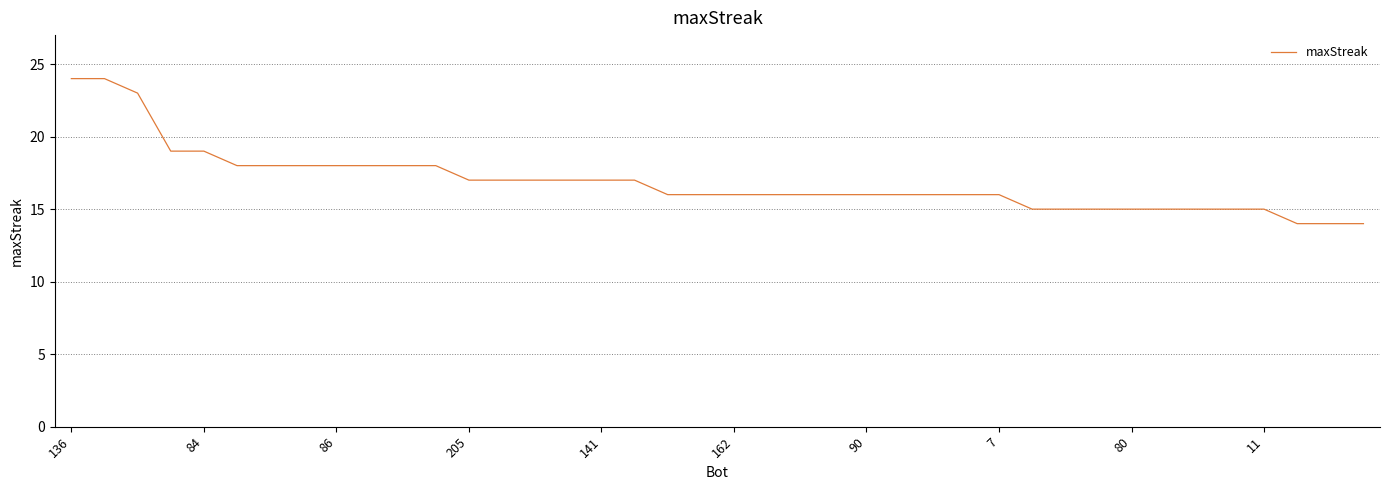

What is the greatest value displayed?

24